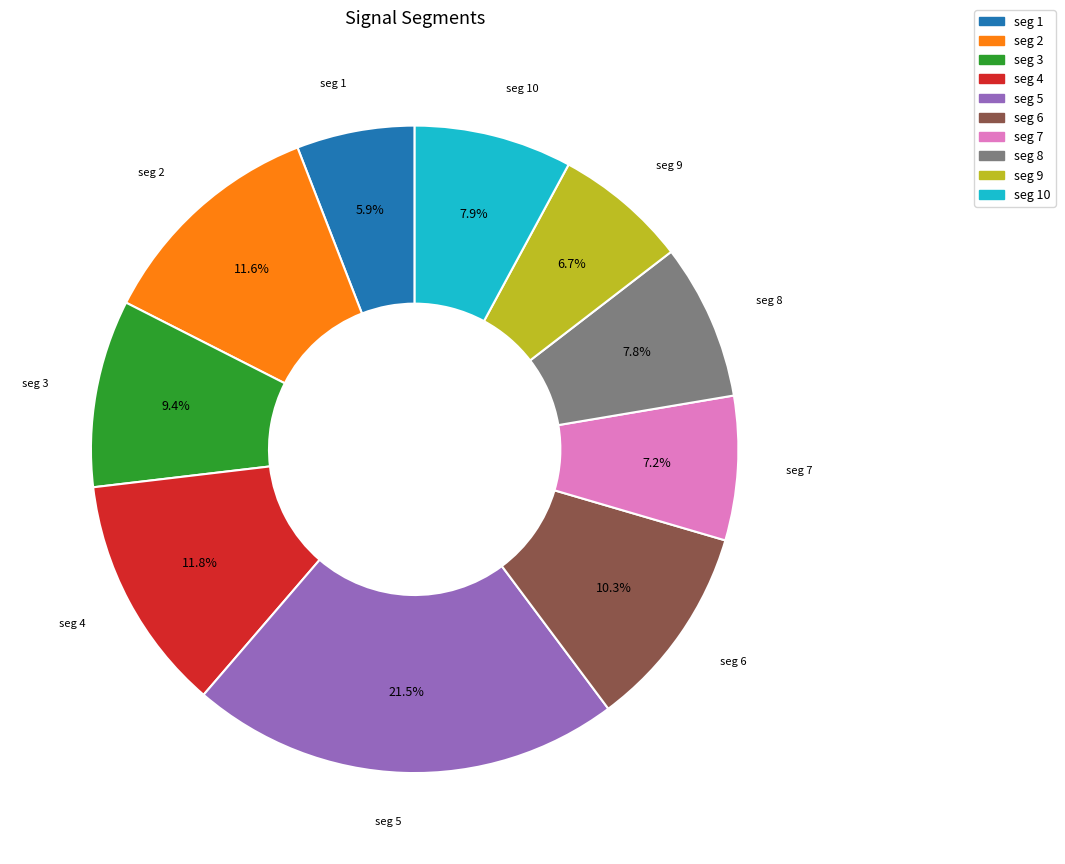

Is there a majority slice in this chart?

No